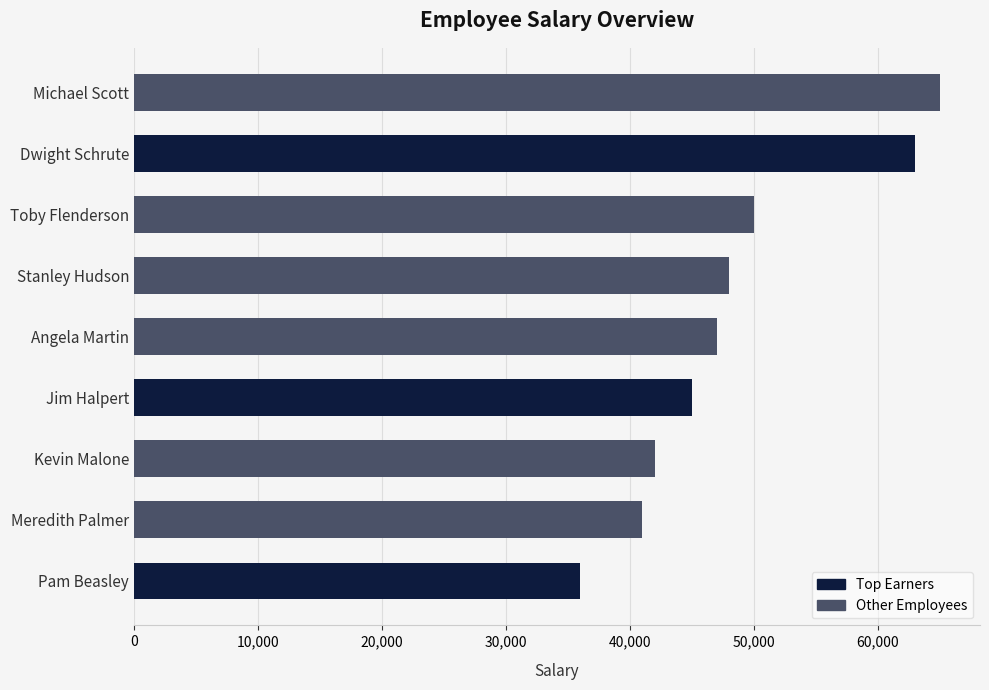

Approximately how many times larger is the value at Kevin Malone compared to Toby Flenderson?

0.8